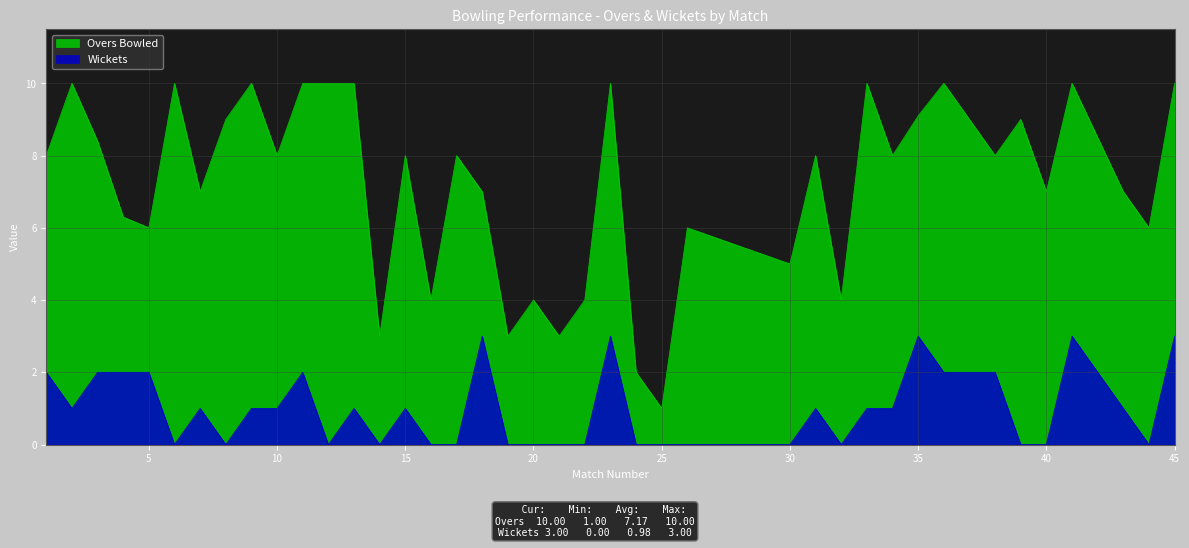

Rank the series by their maximum value, from highest to lowest.

Overs Bowled, Wickets